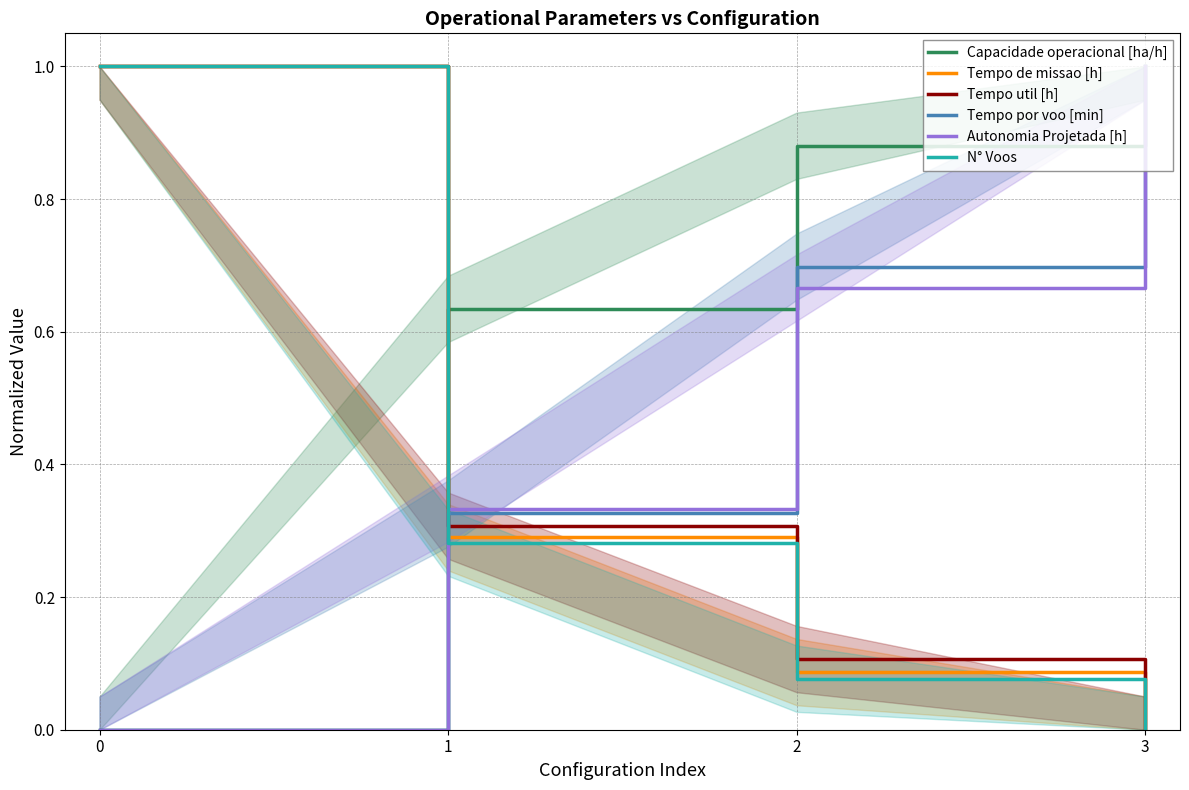

Reading left to right, what are all the values shown in this chart?

Capacidade operacional [ha/h]: 0=0.0	1=0.6	2=0.9	3=1.0
Tempo de missao [h]: 0=1.0	1=0.3	2=0.1	3=0.0
Tempo util [h]: 0=1.0	1=0.3	2=0.1	3=0.0
Tempo por voo [min]: 0=0.0	1=0.3	2=0.7	3=1.0
Autonomia Projetada [h]: 0=0.0	1=0.3	2=0.7	3=1.0
N° Voos: 0=1.0	1=0.3	2=0.1	3=0.0